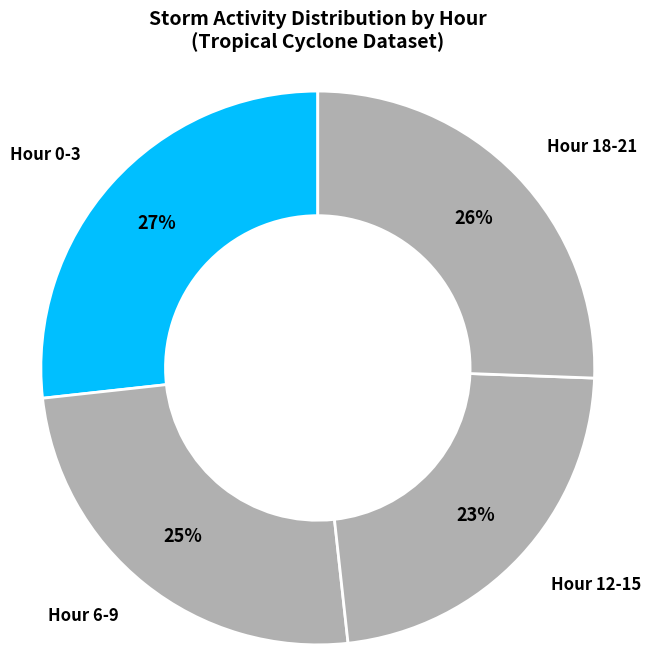

How many slices are in this pie chart?

4